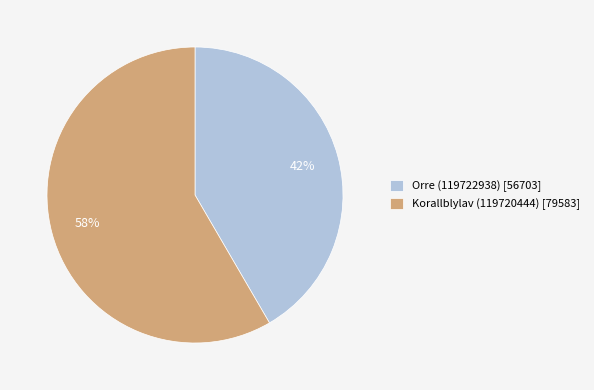

Does Orre (119722938) represent more than half of the total?

No